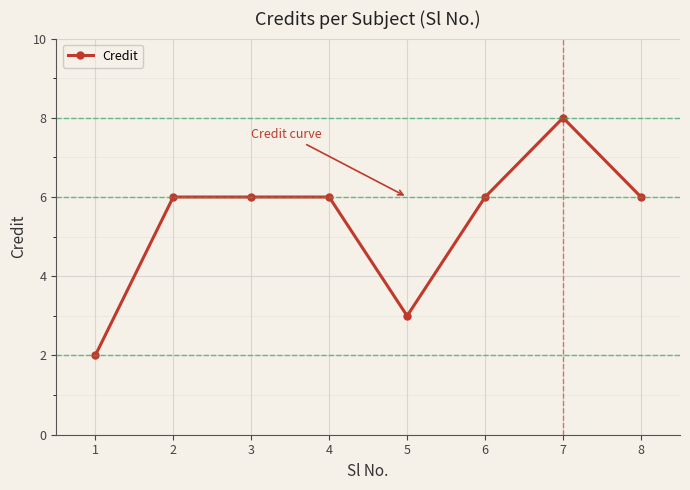

Which category has the lowest value across all series?

1